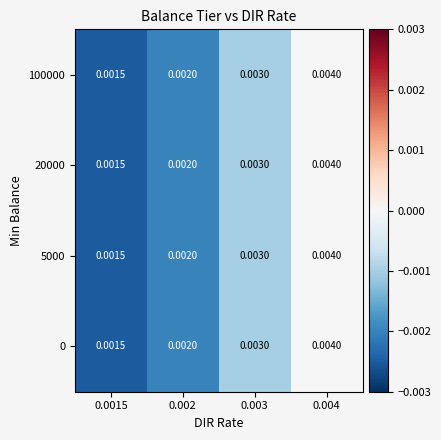

Is the value of 5000 at 0.0015 greater than the value of 20000 at 0.003?

No